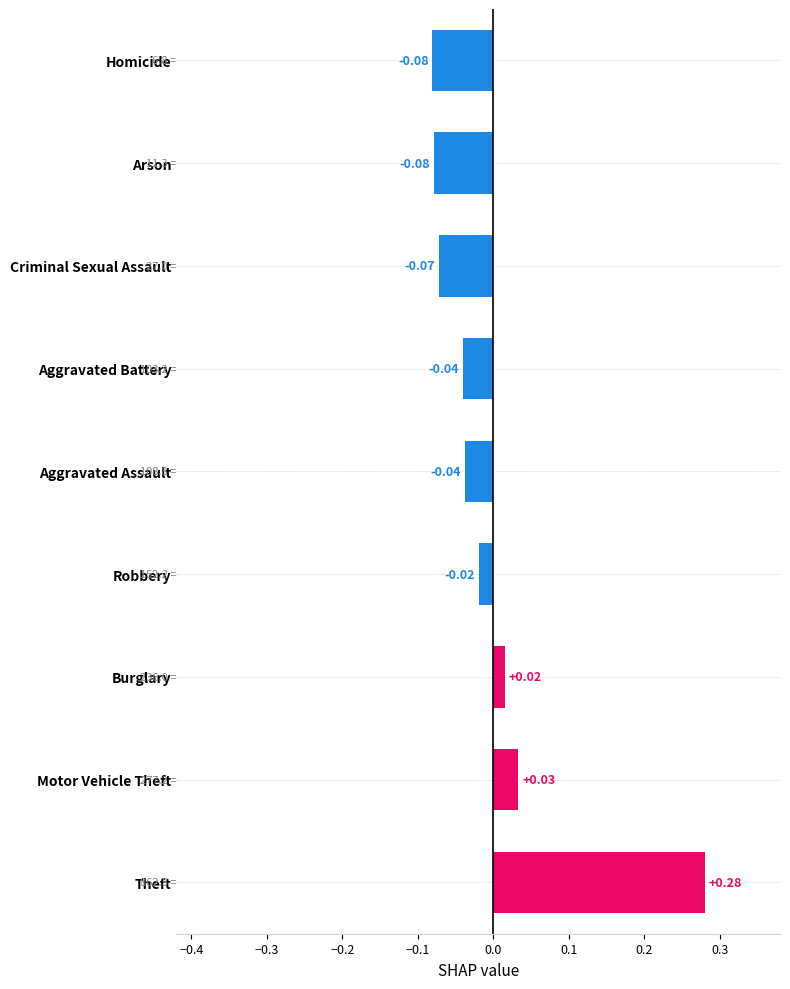

What is the change in value from Theft to Aggravated Battery?

-0.3